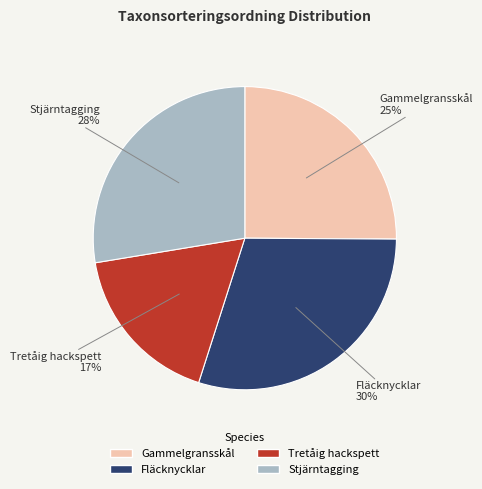

Is there a majority slice in this chart?

No